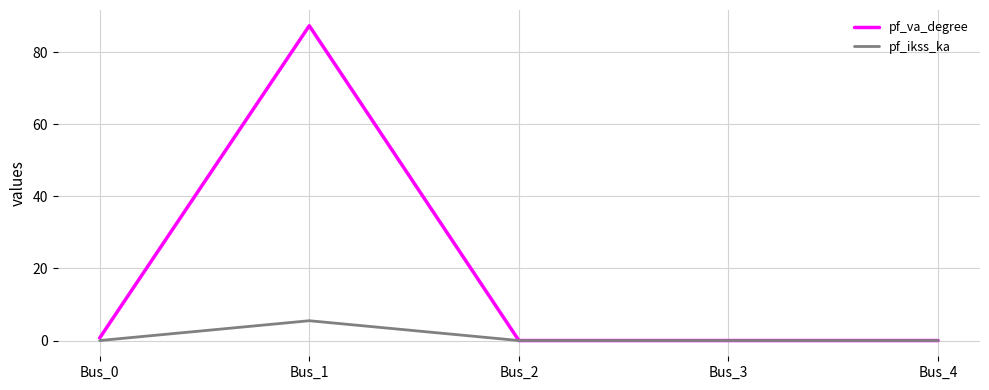

What is the maximum value for pf_va_degree?

87.3